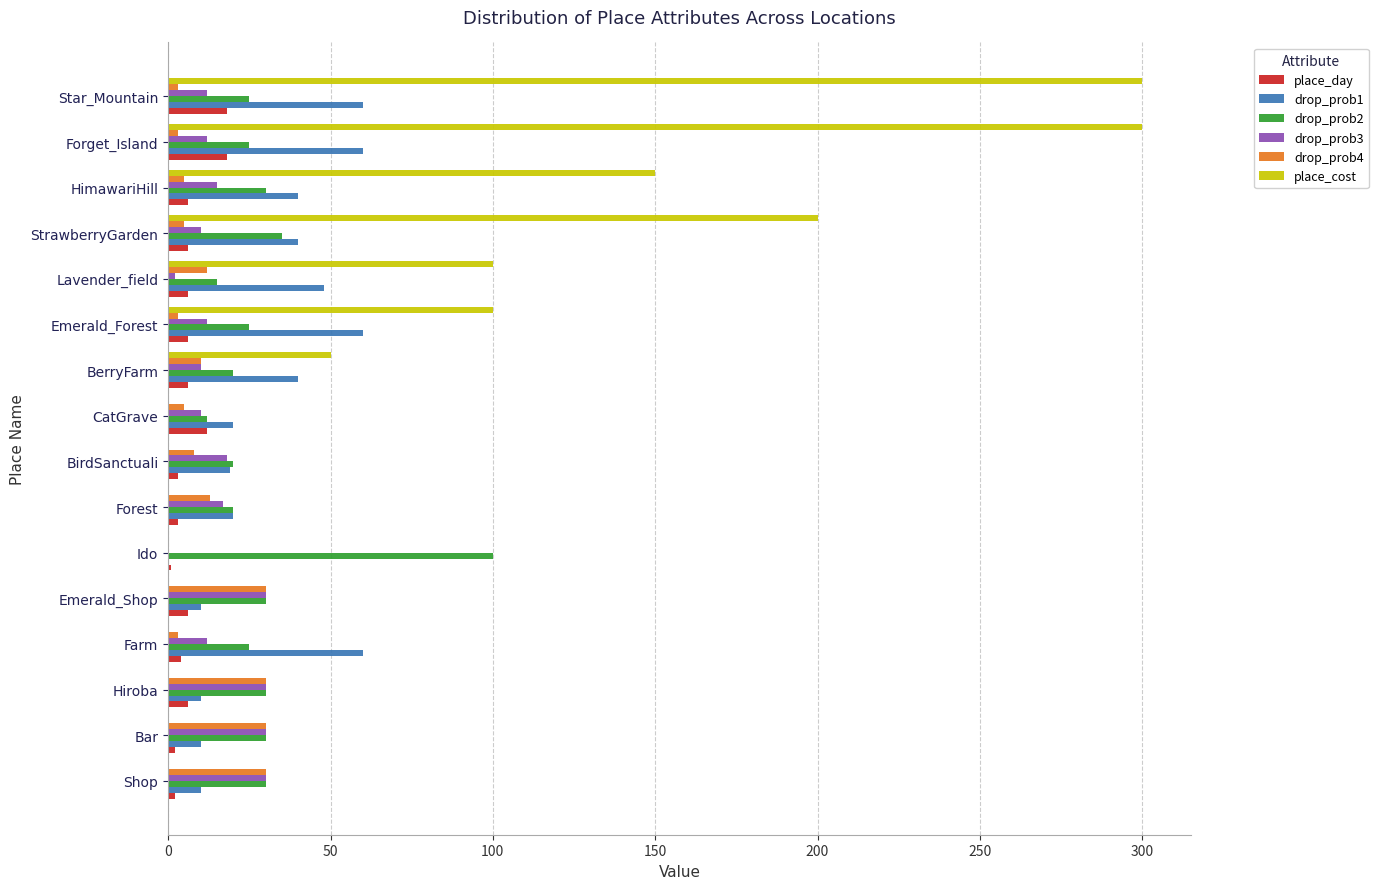

What is the sum of all drop_prob2 values?

472